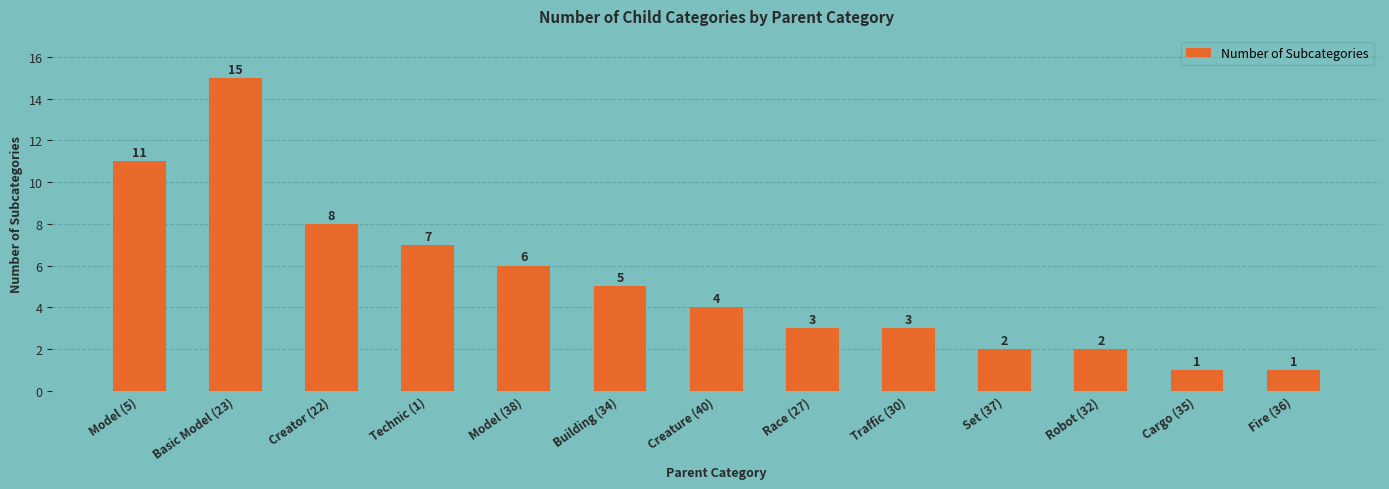

Reading right to left, extract all data points from this chart.

1	1	2	2	3	3	4	5	6	7	8	15	11